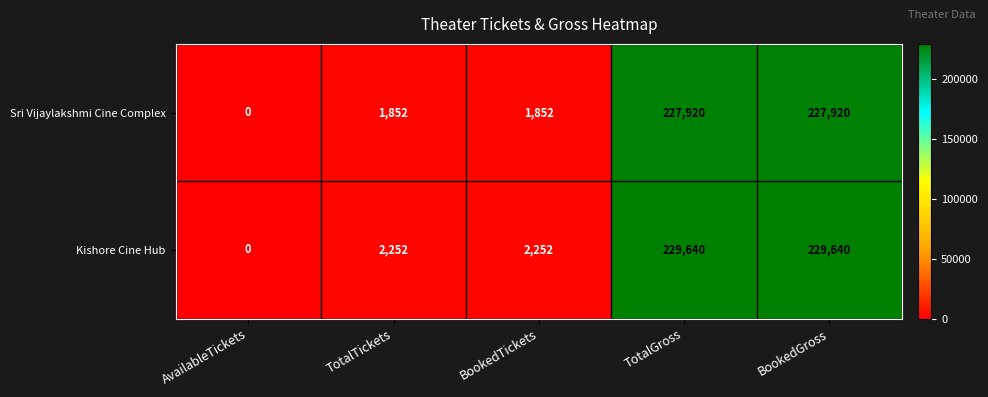

List the series in order of their peak value, lowest first.

Sri Vijaylakshmi Cine Complex, Kishore Cine Hub